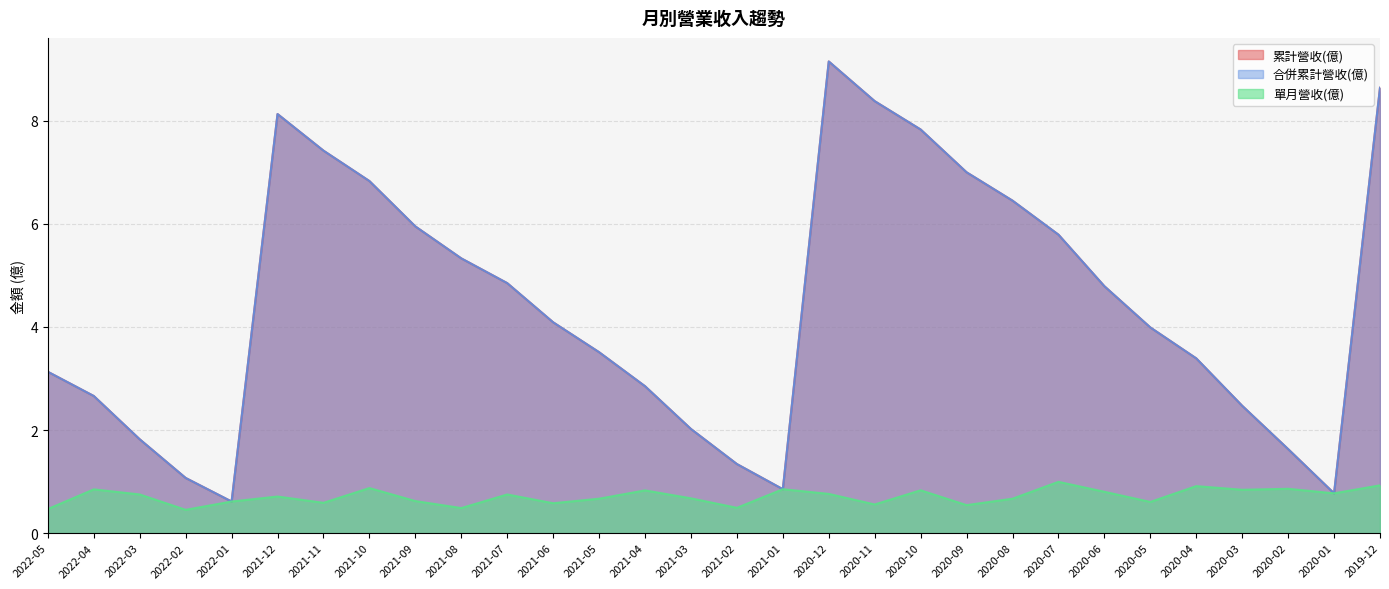

How many values in the 合併累計營收(億) series exceed 4?

15